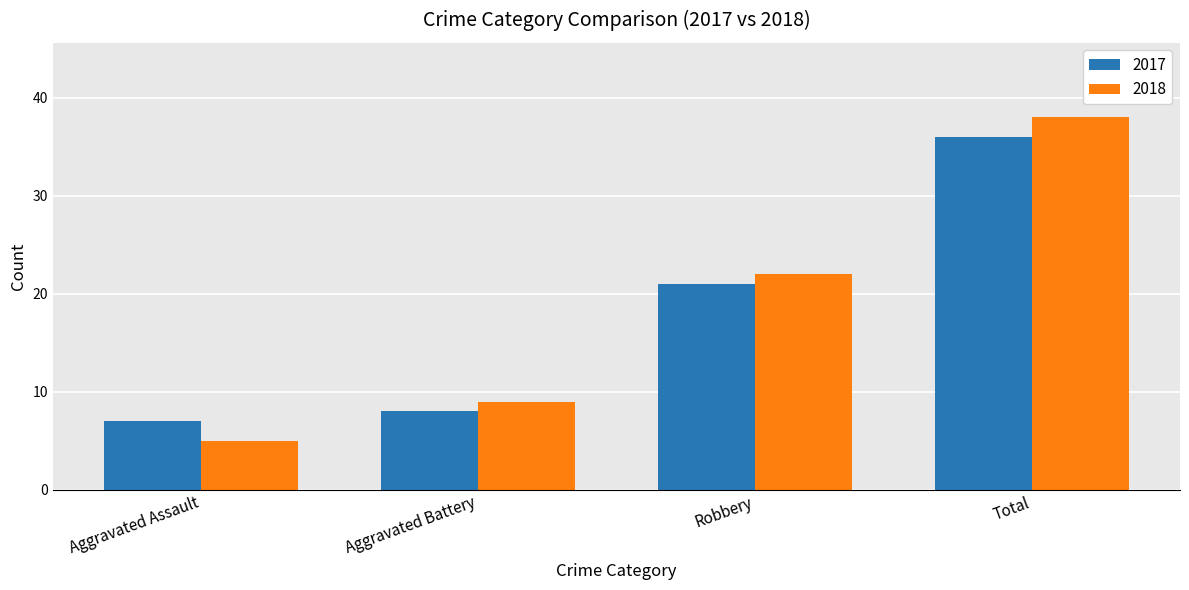

How many bars are there in each group?

2